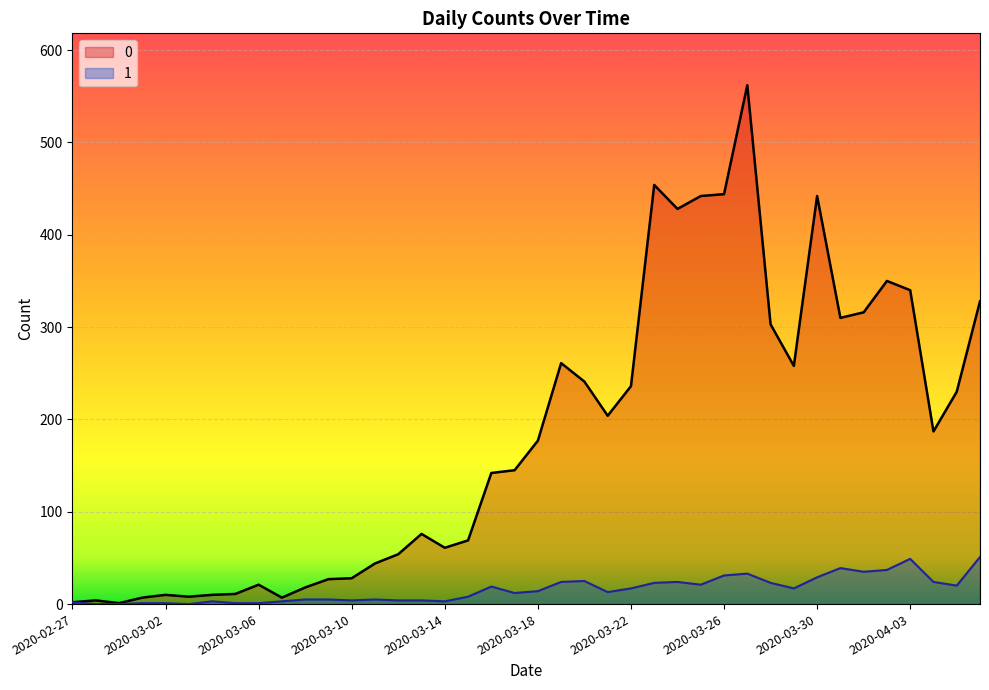

What is the spread (max minus min) of values at 2020-03-18?

163